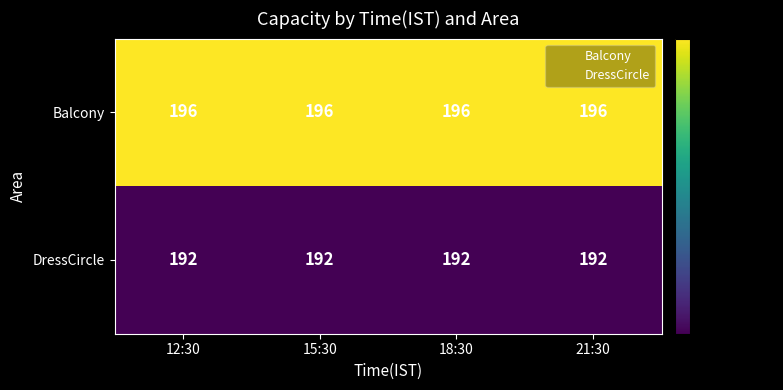

What is the difference between the highest and lowest values at 18:30?

4